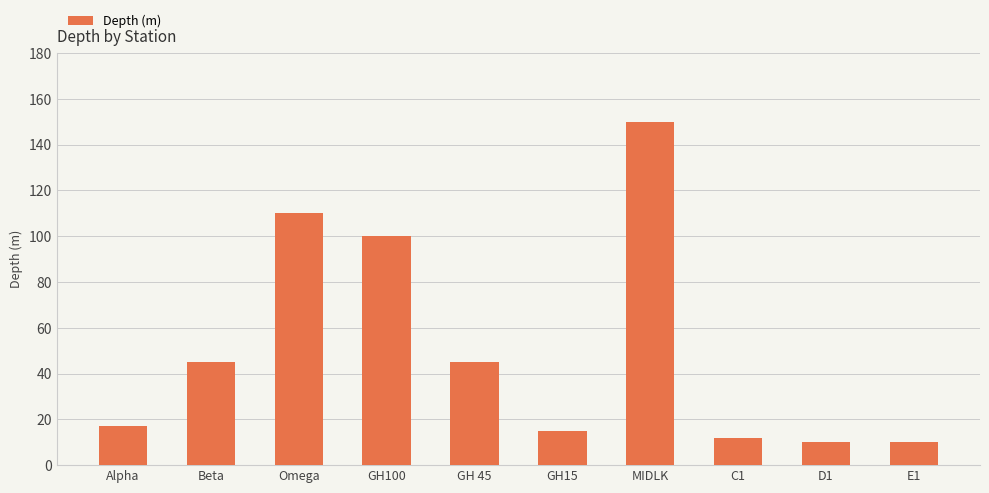

What is the label of the 6th bar from the left?

GH15